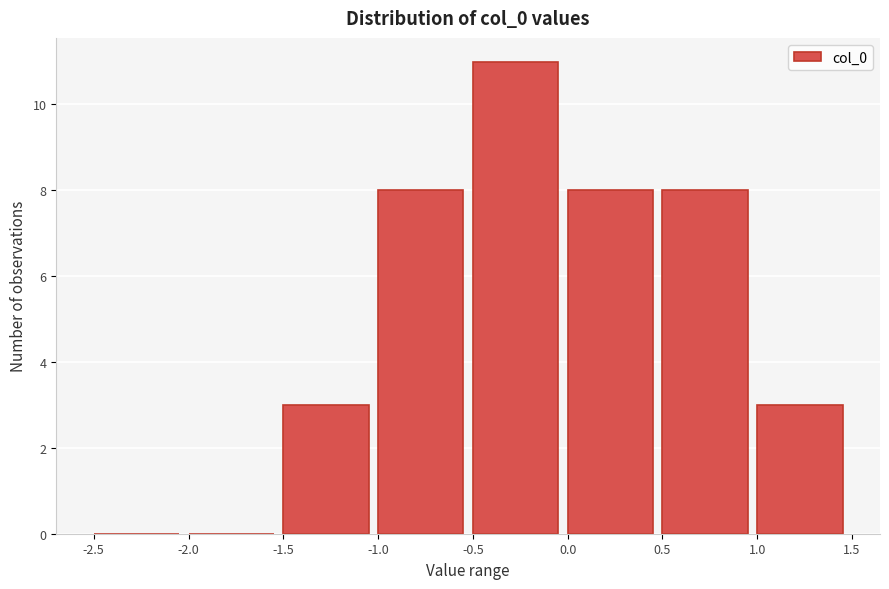

What is the height of the bar covering 0.5 to 1.0 on the x-axis? The values are not printed on the chart, so give them approximately, as read against the axis.

8